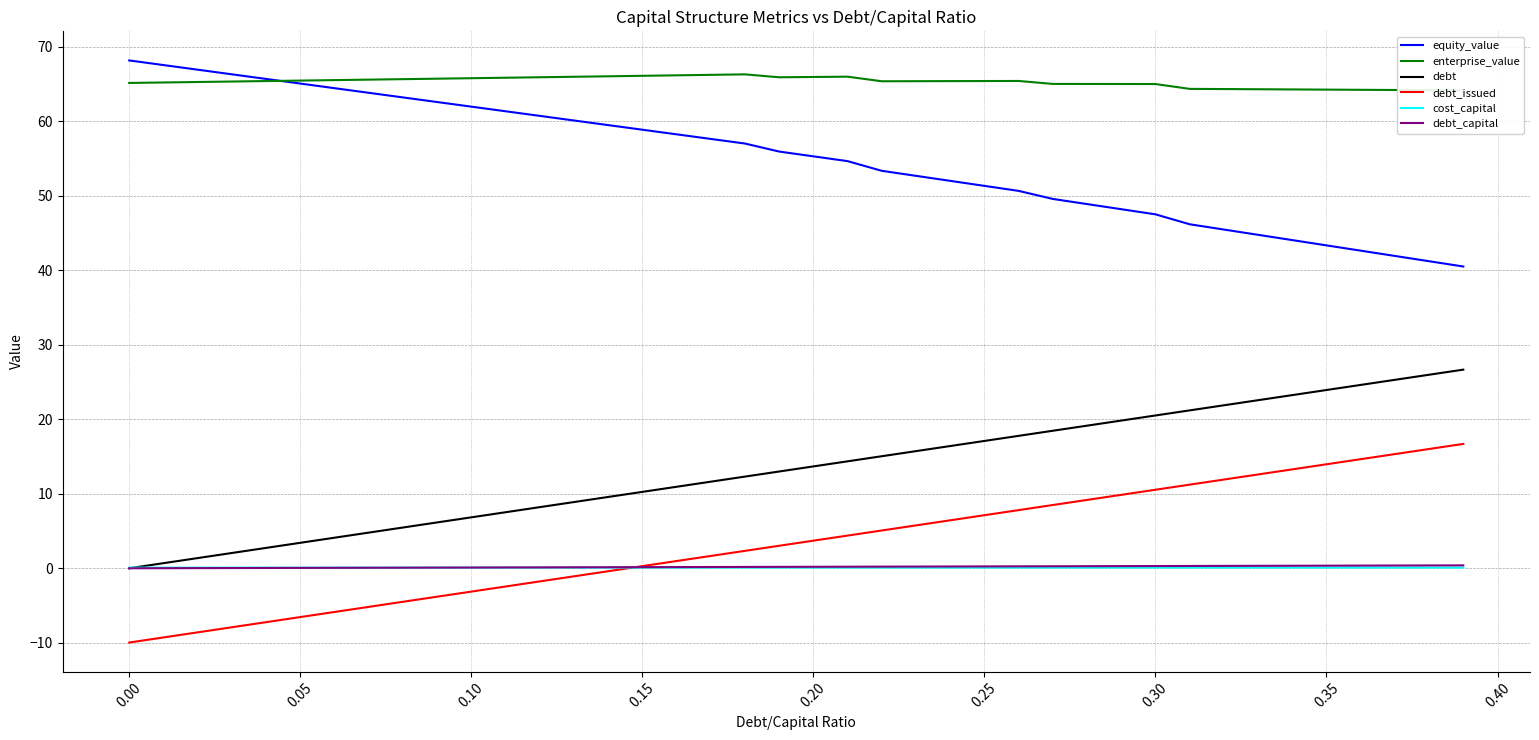

True or false: equity_value and debt_issued intersect in this chart.

False